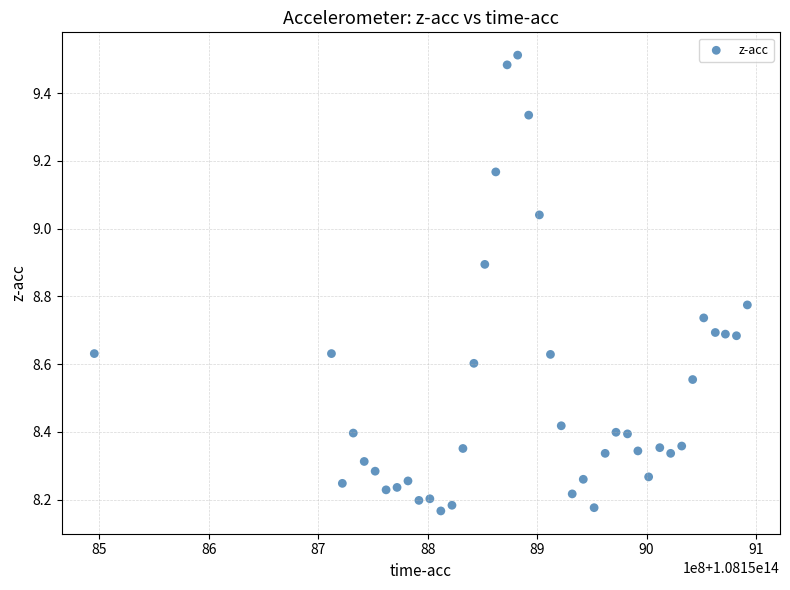

What is the range of Y values (max minus min)?

1.3